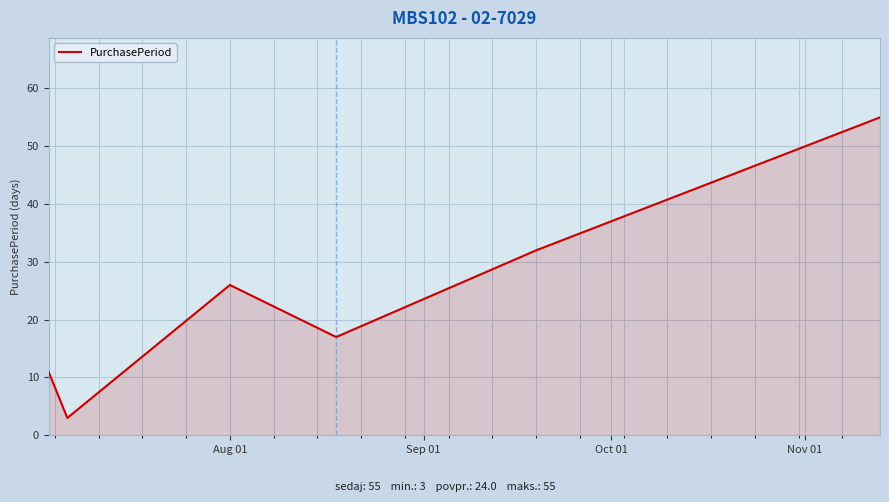

True or false: the data has more than 1 interior local peaks.

False